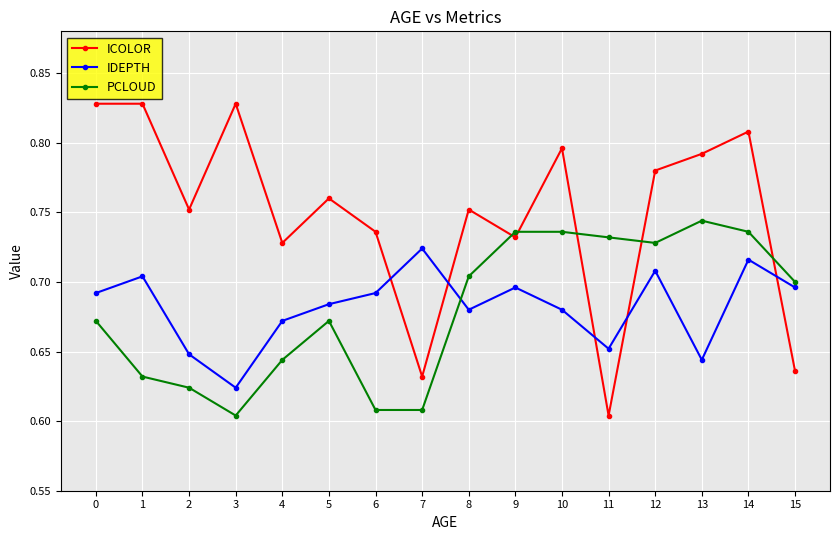

True or false: ICOLOR has a value of 0.6 at 0.

False